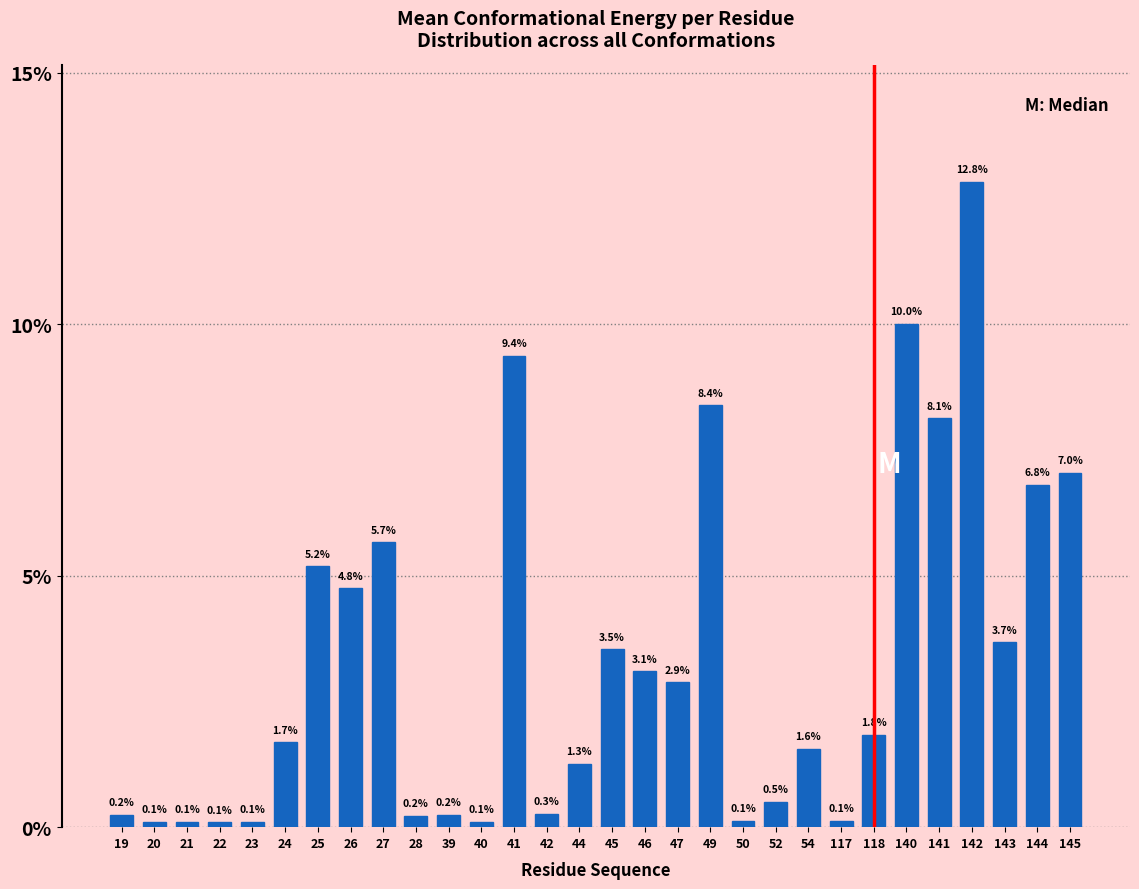

Reading right to left, transcribe all the data shown in this chart.

145=7.0	144=6.8	143=3.7	142=12.8	141=8.1	140=10.0	118=1.8	117=0.1	54=1.6	52=0.5	50=0.1	49=8.4	47=2.9	46=3.1	45=3.5	44=1.3	42=0.3	41=9.4	40=0.1	39=0.2	28=0.2	27=5.7	26=4.8	25=5.2	24=1.7	23=0.1	22=0.1	21=0.1	20=0.1	19=0.2